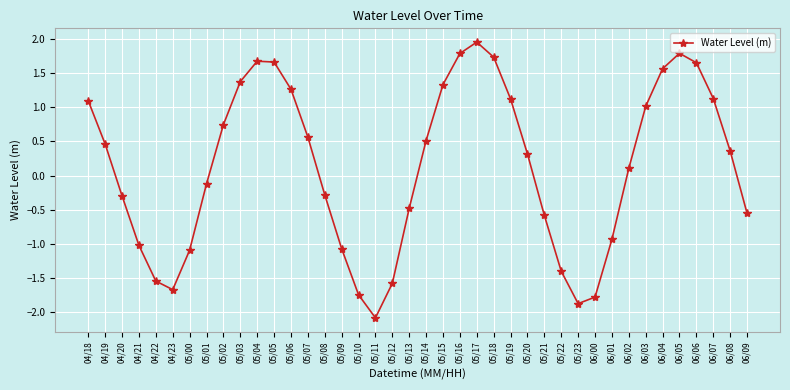

Between 05/18 and 06/08, which is larger?

05/18